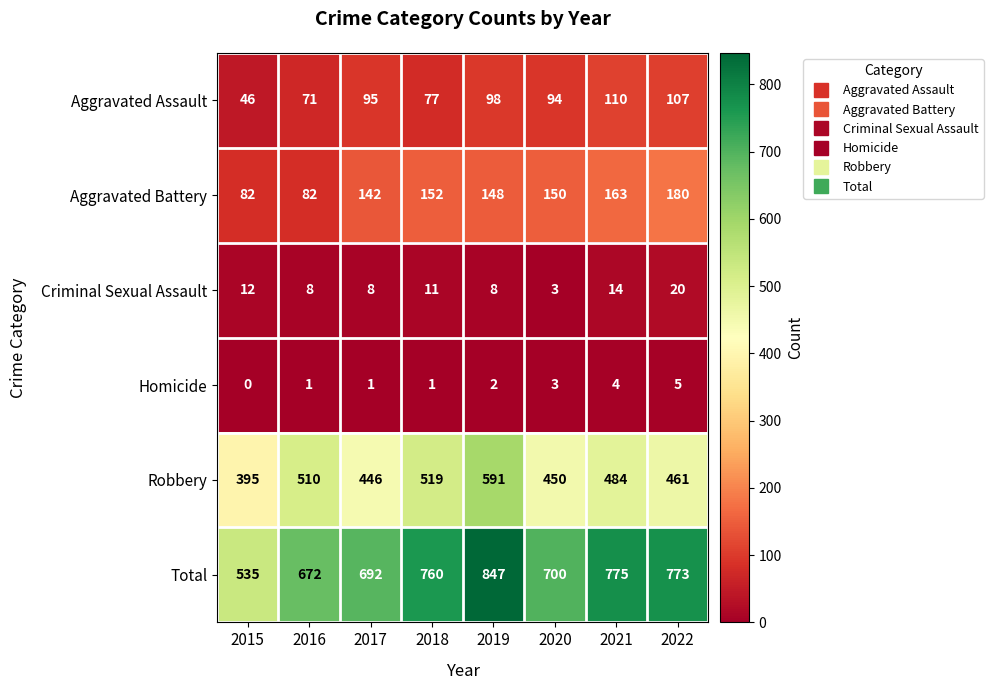

What is the approximate value of Total at 2015, to the nearest 5?

535